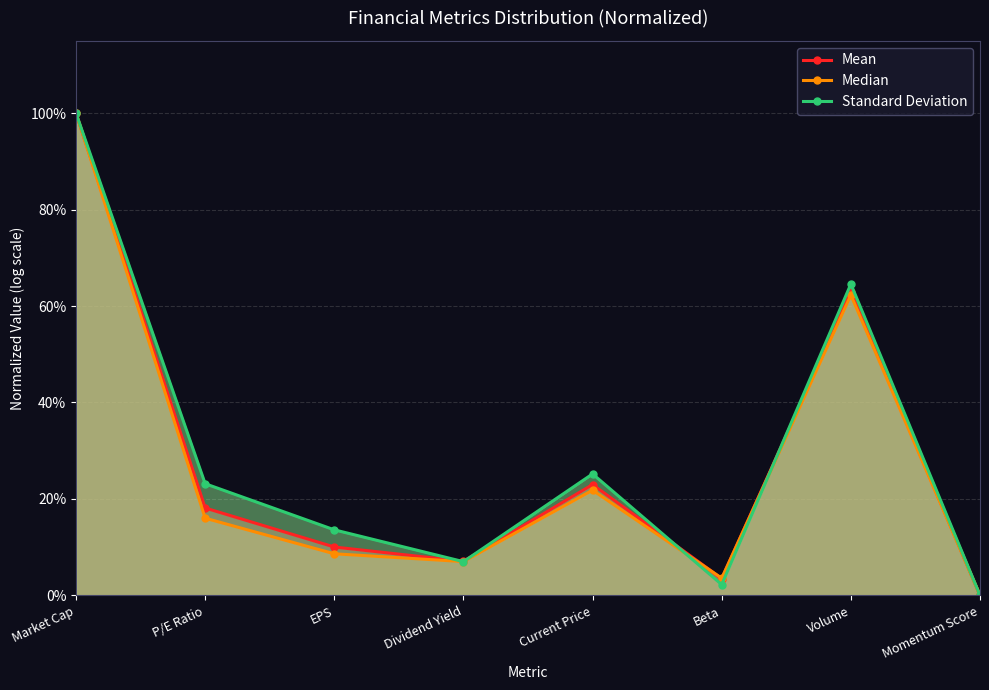

Which series ends up on top after the final intersection of Median and Mean?

Mean